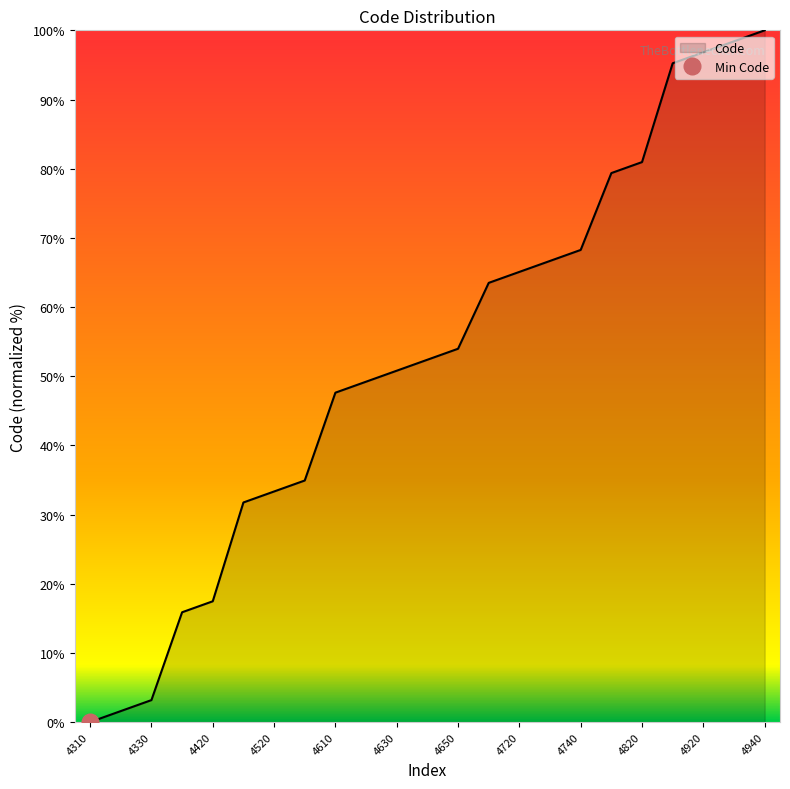

How many data points does each series have?

23